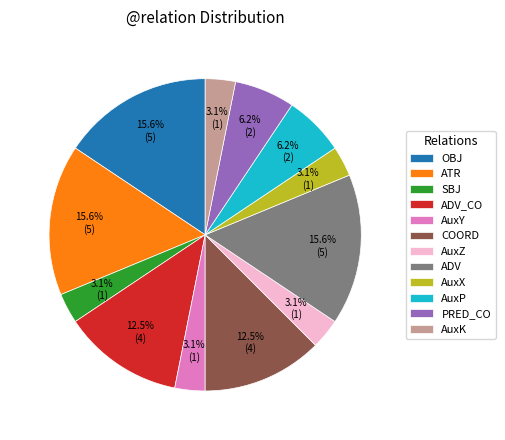

To the nearest percent, what is the combined percentage of PRED_CO and AuxK?

9%